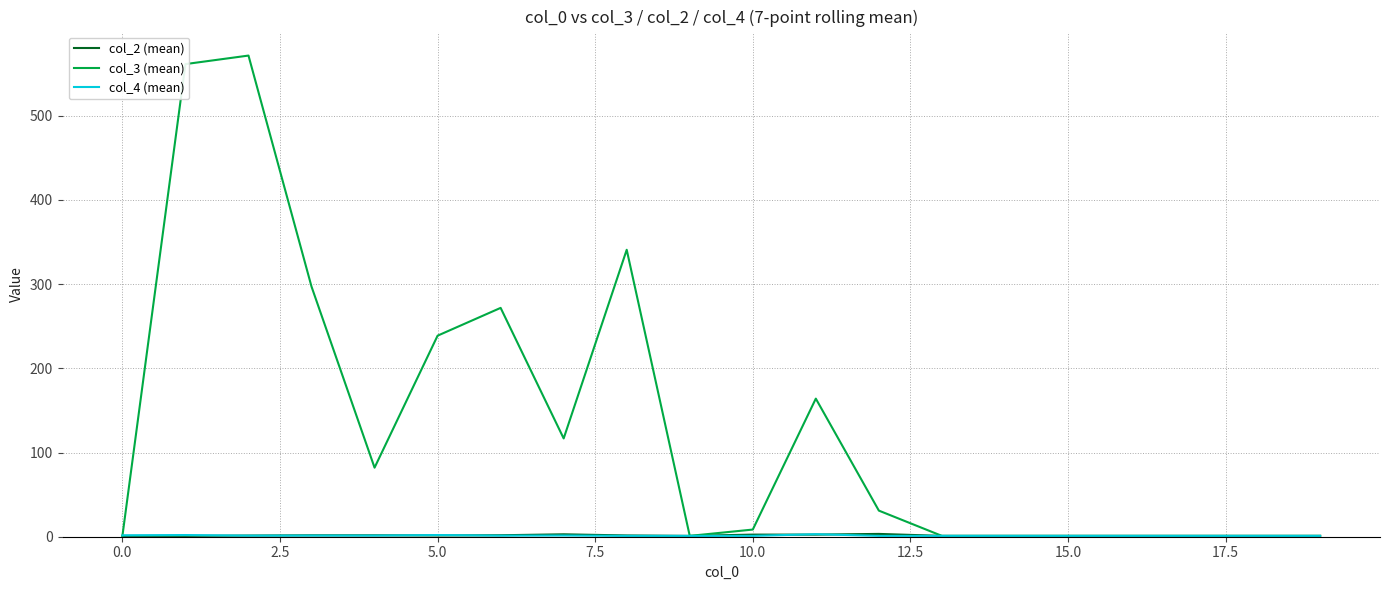

Which series has the largest total across all categories?

col_3 (mean)